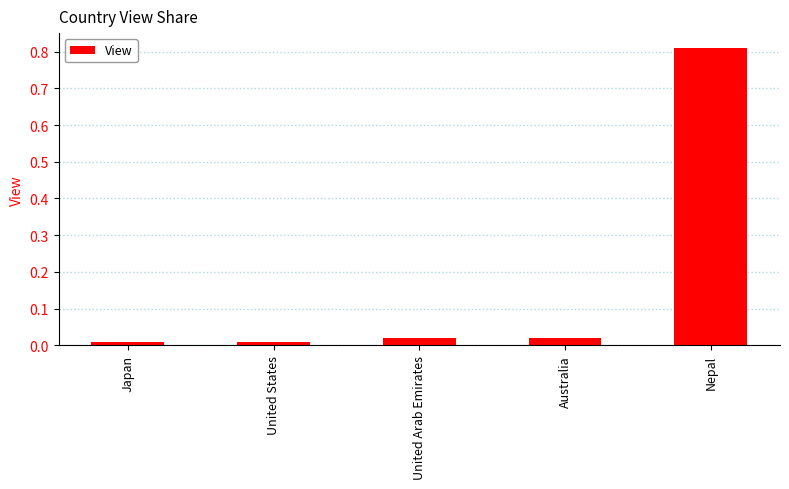

Between Nepal and United States, which is larger?

Nepal